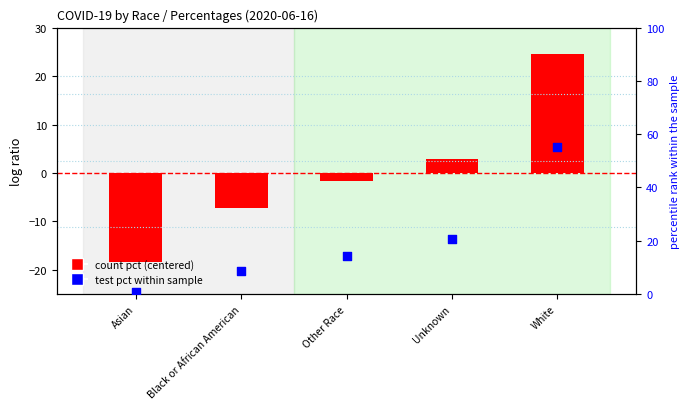

Which series has the widest spread of Y values?

test pct within sample